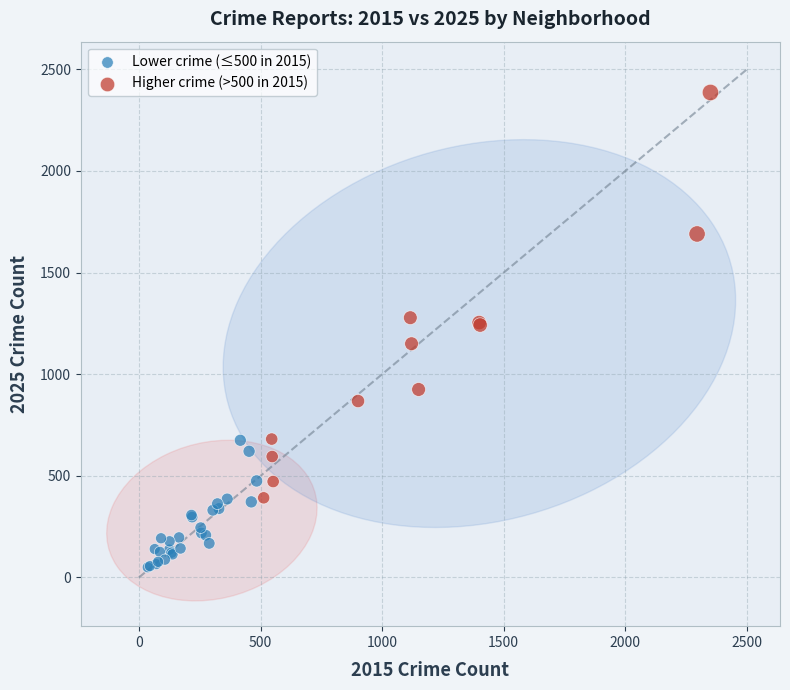

What are all the series names shown in the legend?

Lower crime (≤500 in 2015), Higher crime (>500 in 2015)